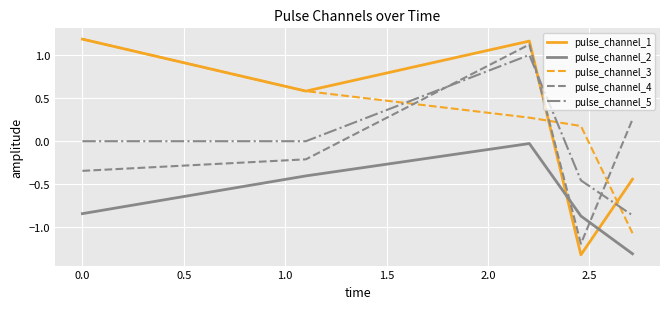

True or false: pulse_channel_1 has more than 1 interior local peaks.

False